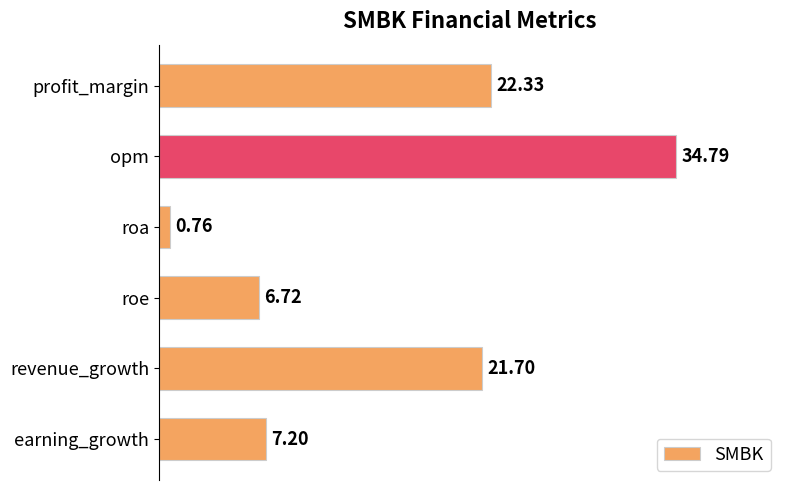

What is the label of the 5th bar from the bottom?

opm